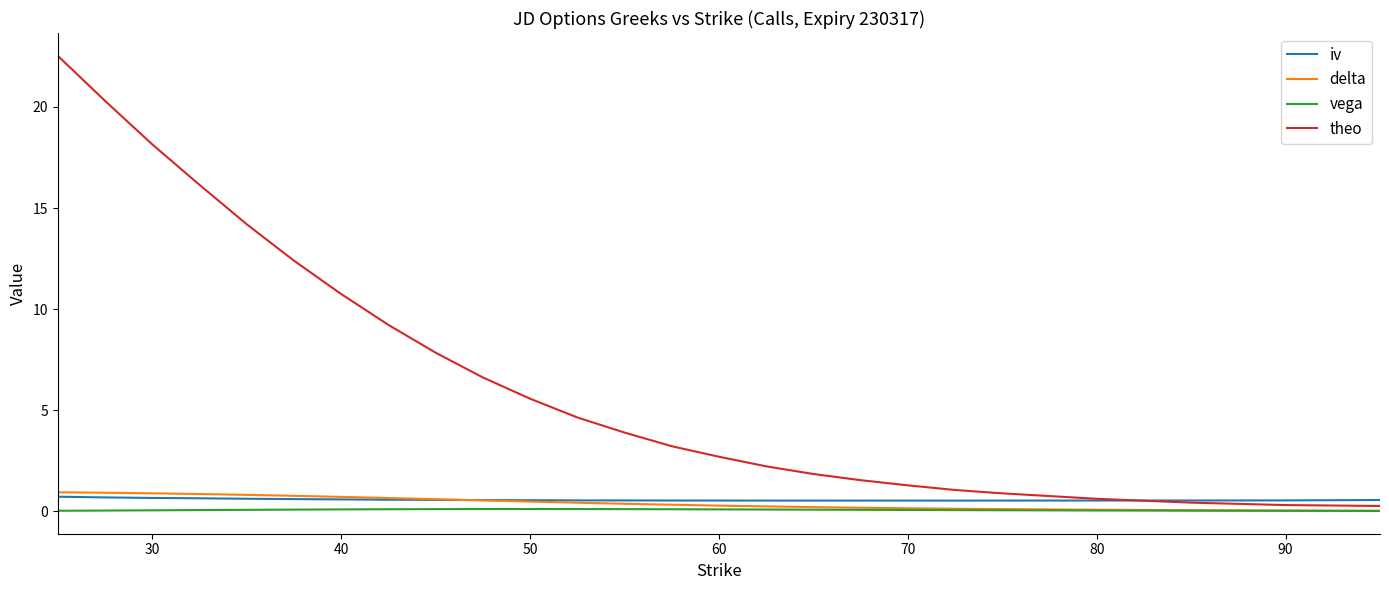

What is the difference between the maximum and minimum values in the theo series?

22.3